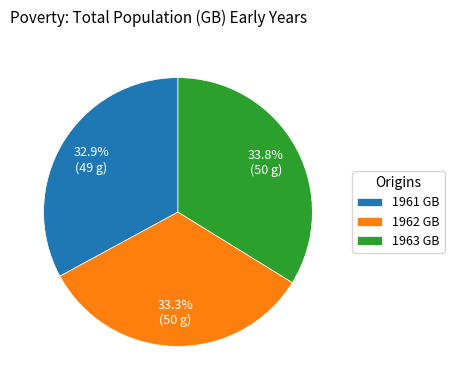

What is the largest slice in the pie chart?

1963 GB